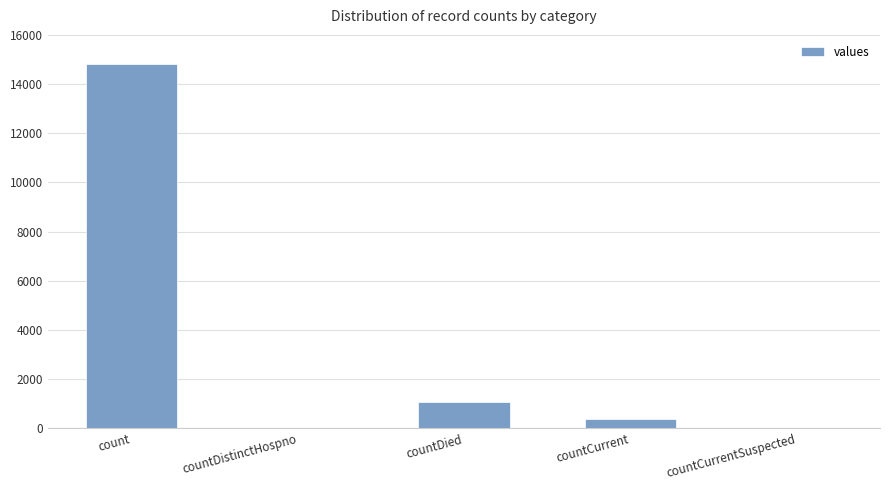

True or false: the data shows 0 at countDistinctHospno.

True